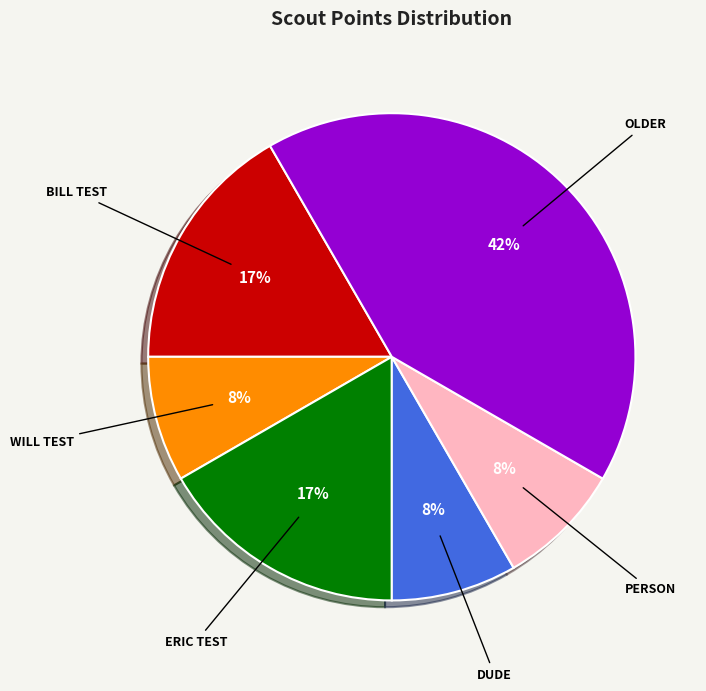

Does WILL TEST represent more than half of the total?

No